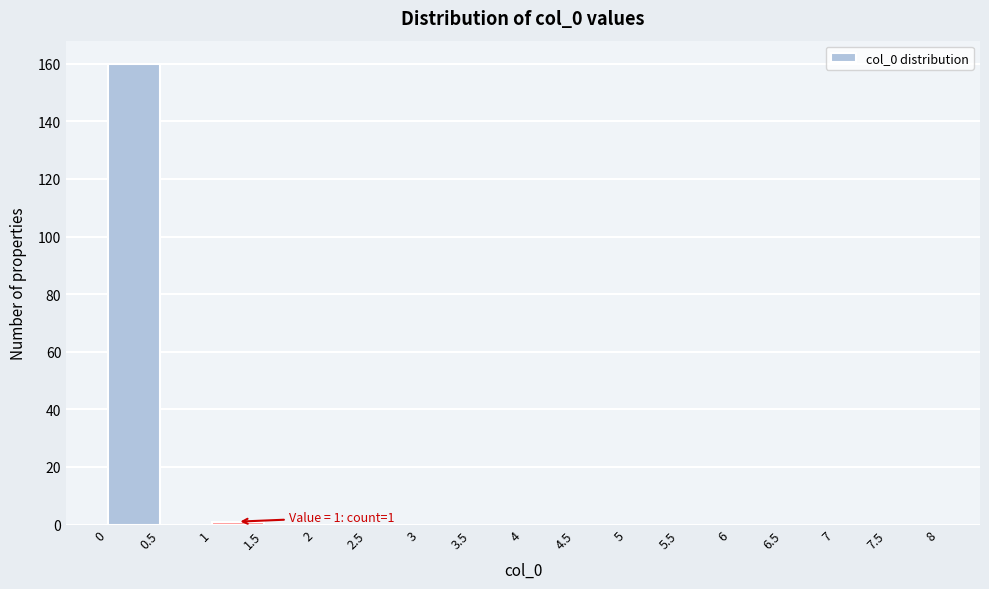

Over which range of the x-axis is the bar tallest?

0 to 0.5